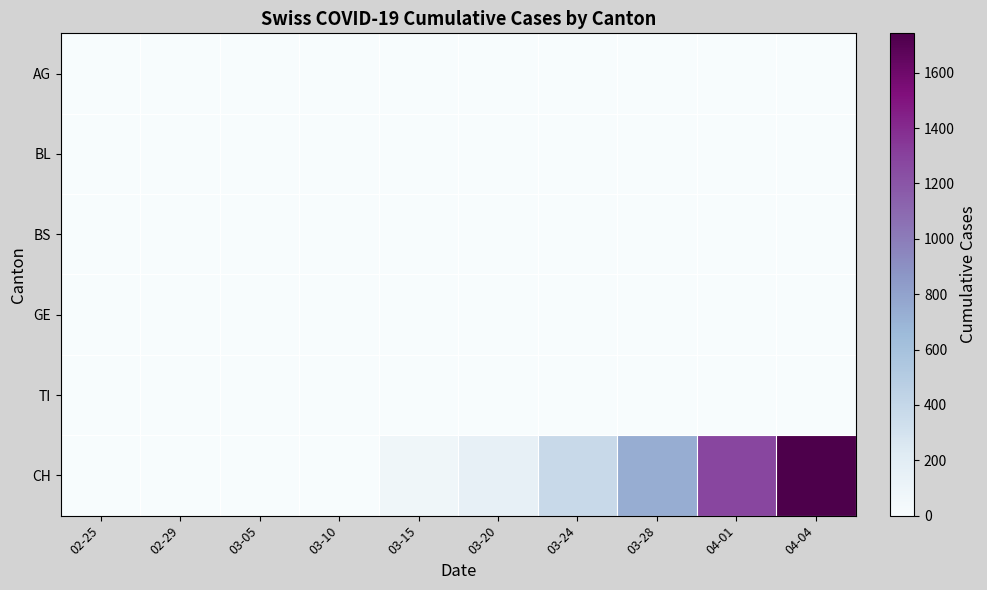

Which category has the lowest value across all series?

02-25